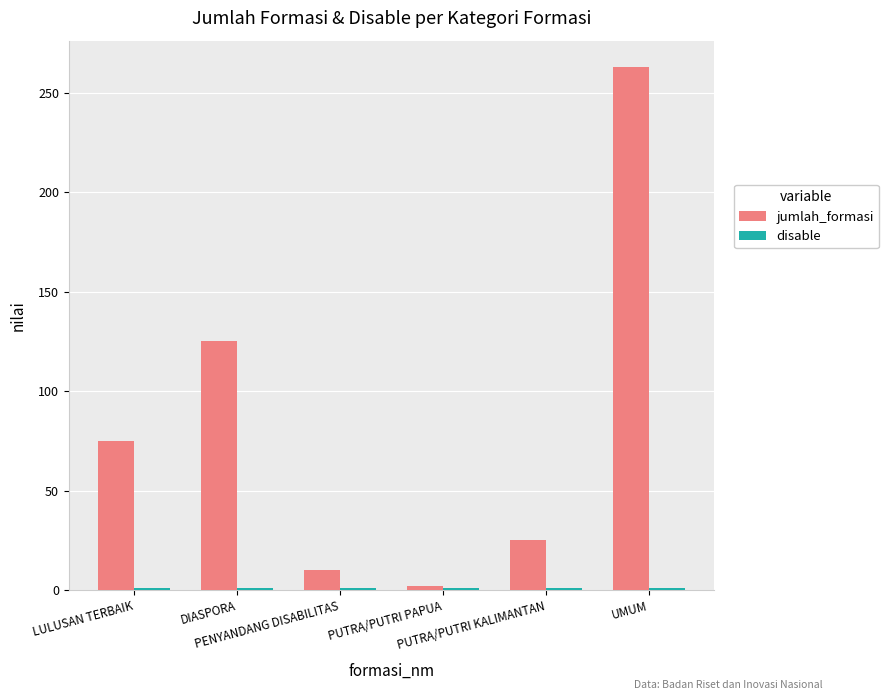

Which series has the largest total across all categories?

jumlah_formasi